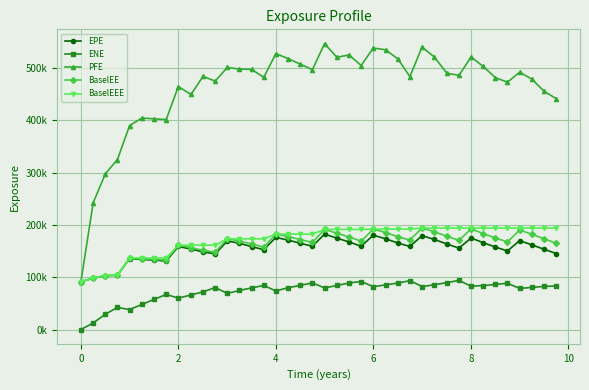

Is this an area chart (filled region under the line)?

No